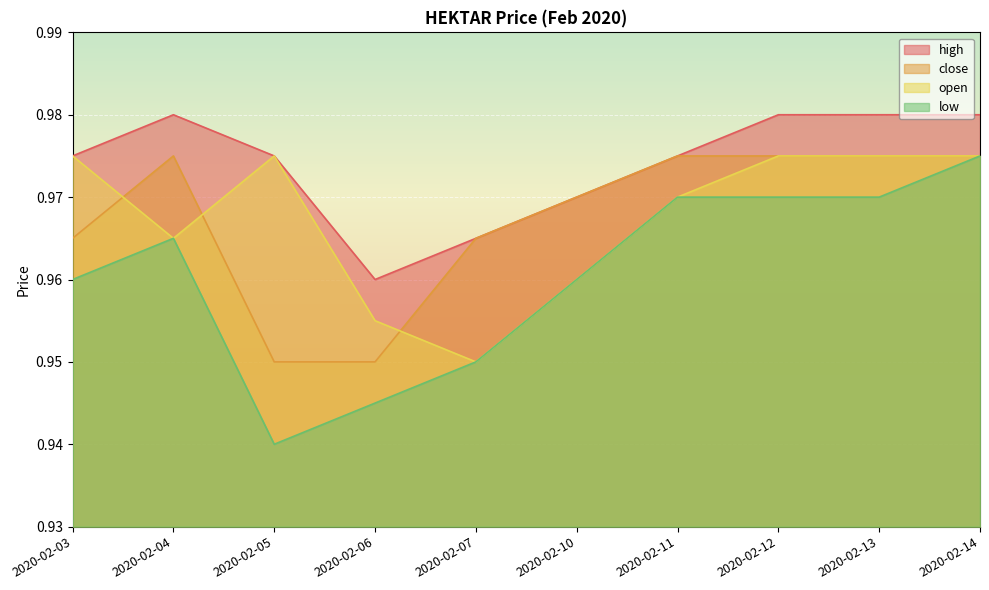

True or false: close and high cross at least once.

False